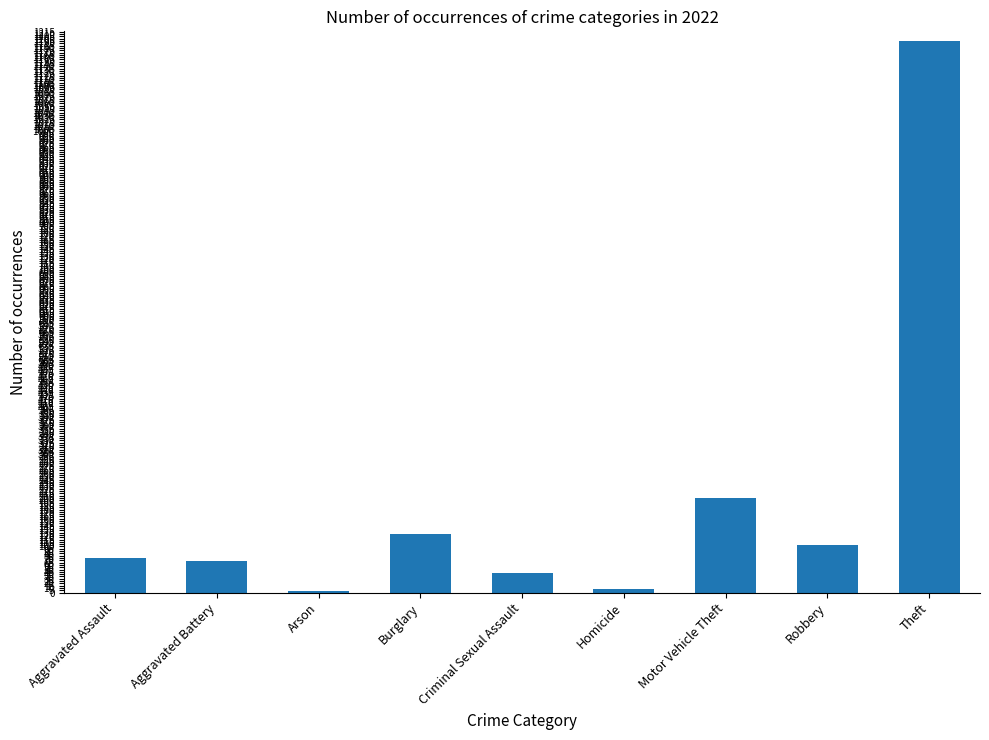

Does the chart contain stacked bars?

No